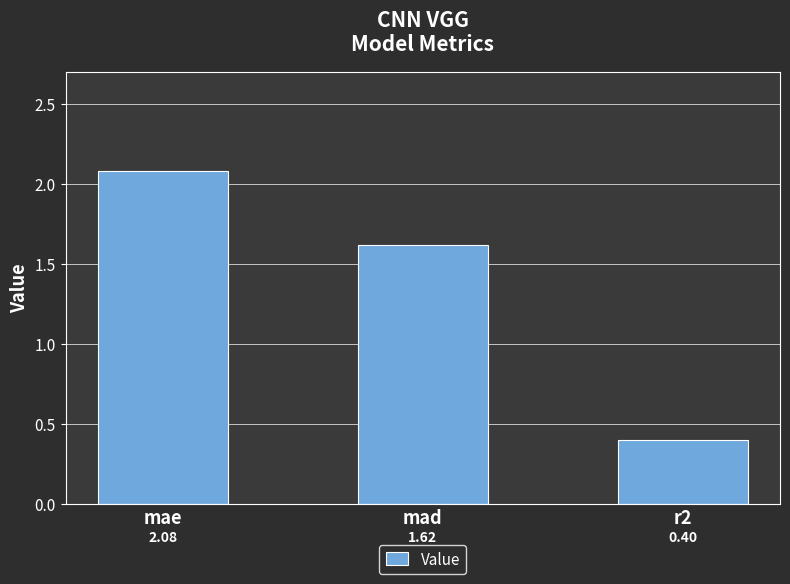

At which category does the chart reach its peak across all series?

mae